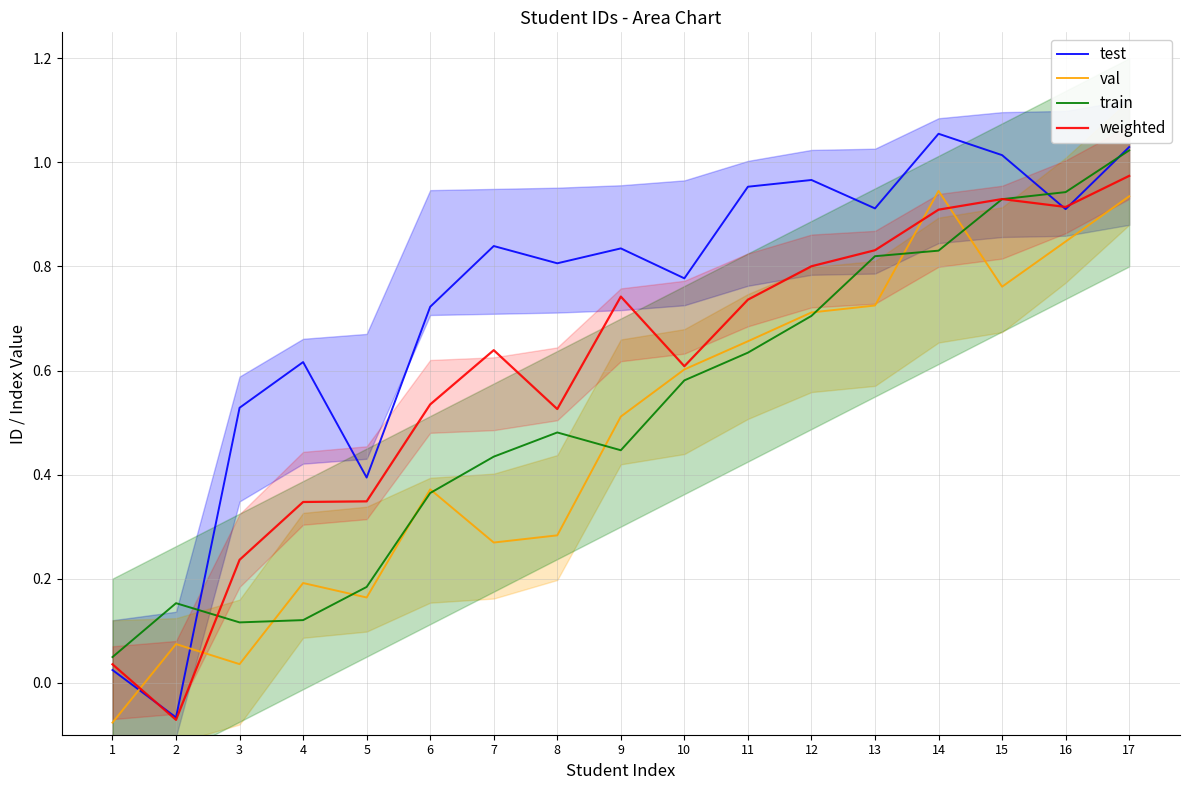

At which category is the sum across all series the highest?

17